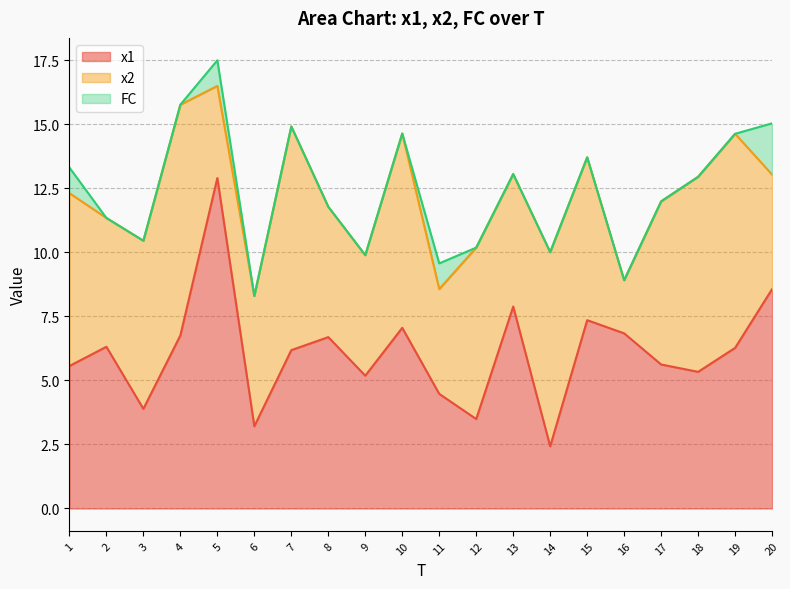

At 18, list the series in order from largest to smallest.

x2, x1, FC